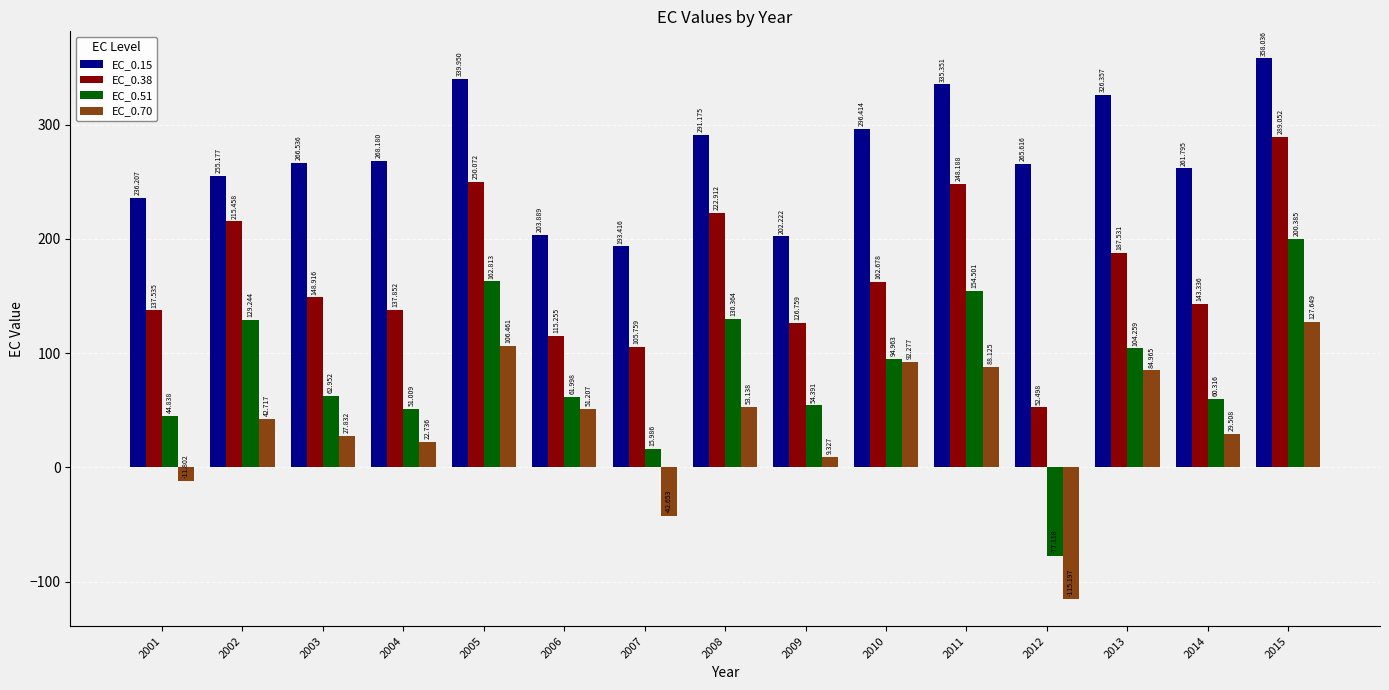

What is the difference between the second highest and minimum values in the EC_0.51 series?

239.9